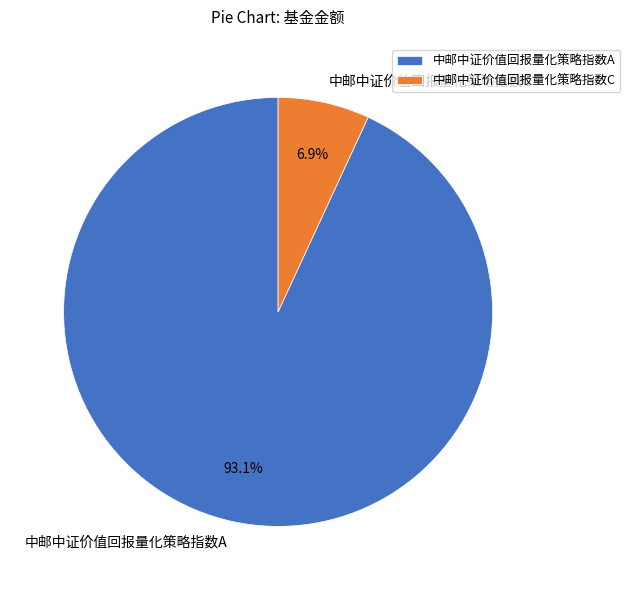

Is the sum of 中邮中证价值回报量化策略指数A and 中邮中证价值回报量化策略指数C greater than half?

Yes